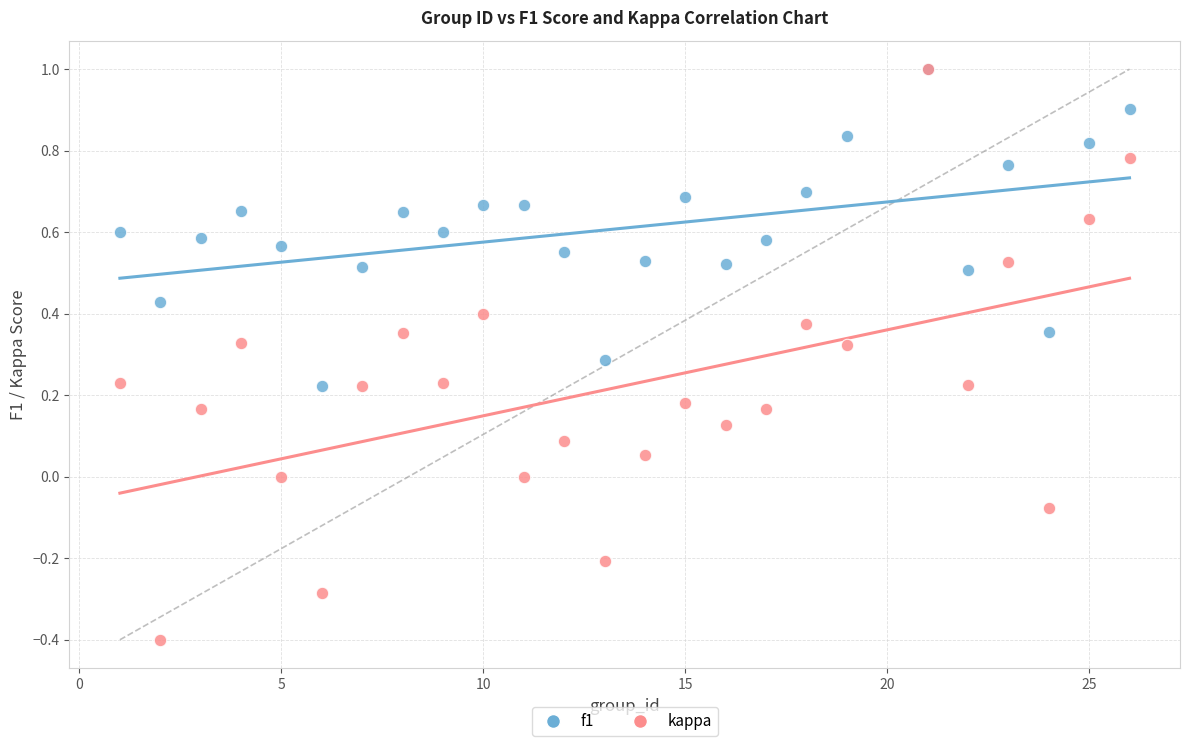

Which series has the largest Y range (max minus min)?

kappa